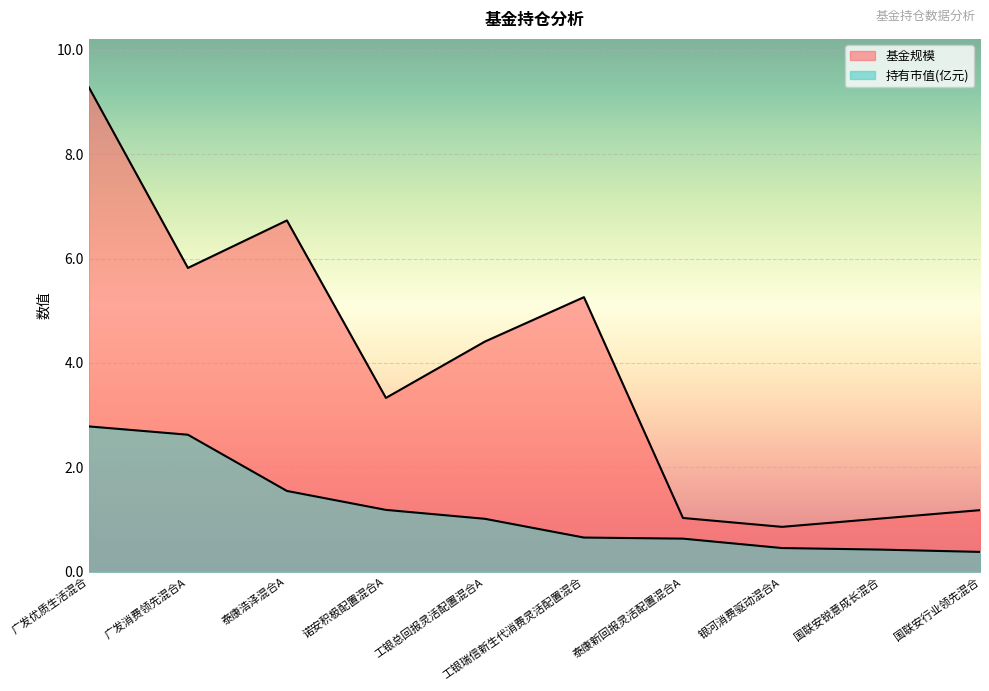

What are all the series names shown in the legend?

基金规模, 持有市值(亿元)